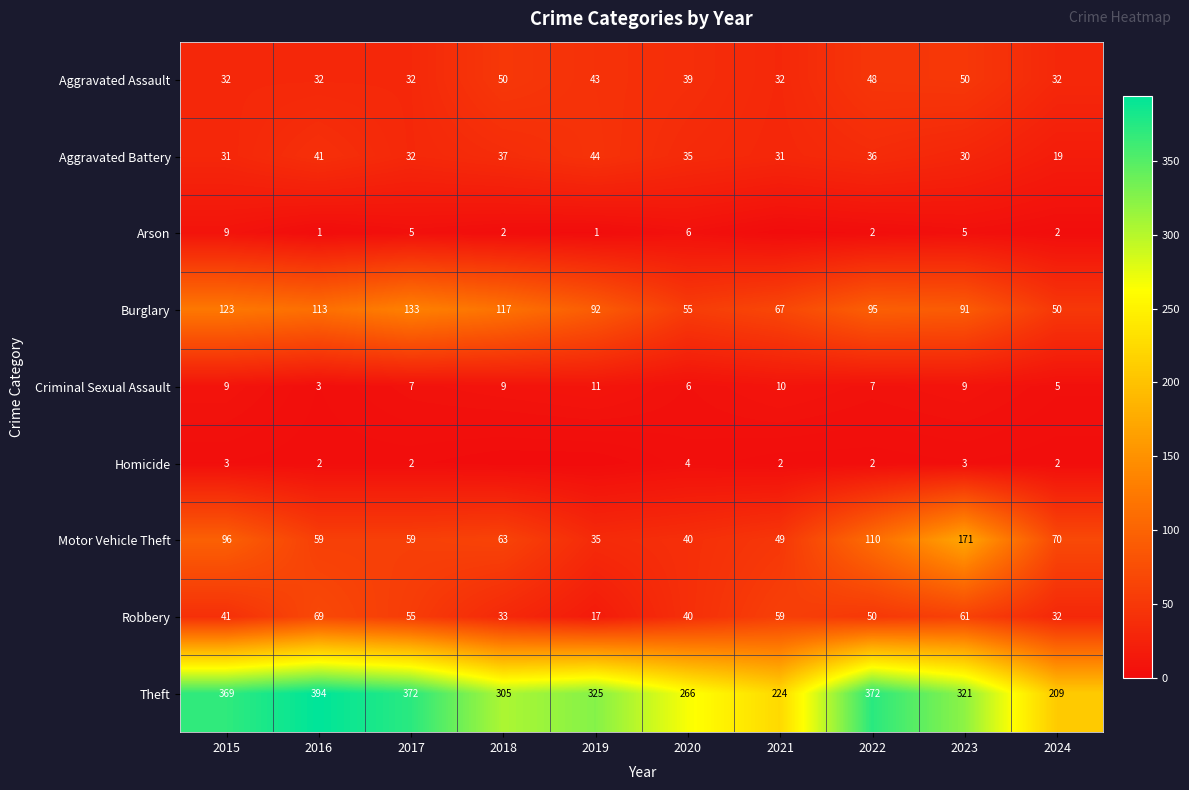

The Arson series shows 7 at 2023. True or false?

False